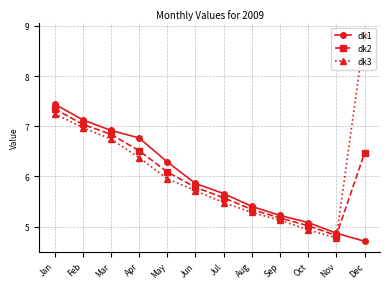

Is this an area chart (filled region under the line)?

No